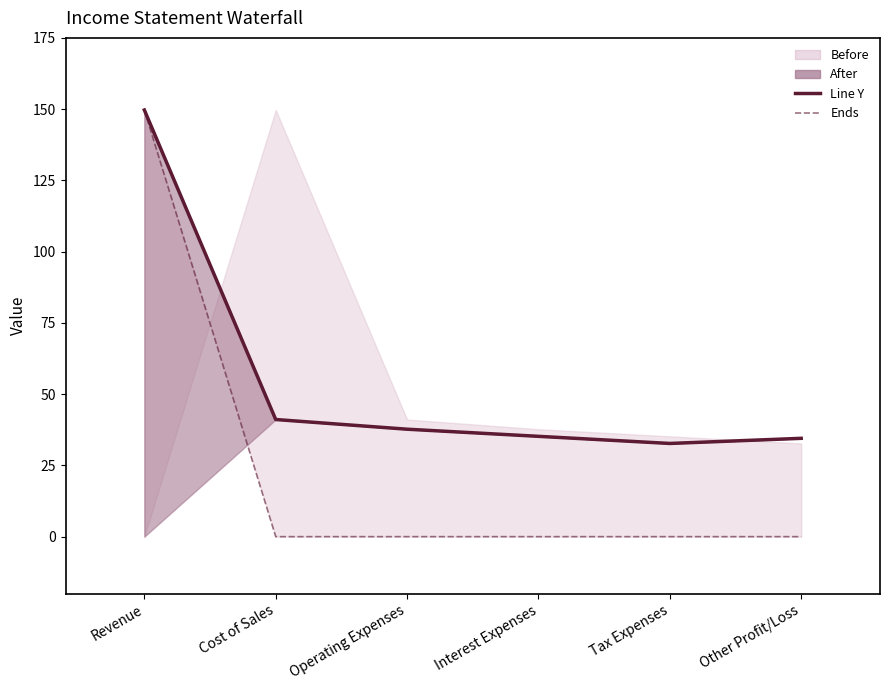

What is the difference between the highest and lowest values at Interest Expenses?

35.2